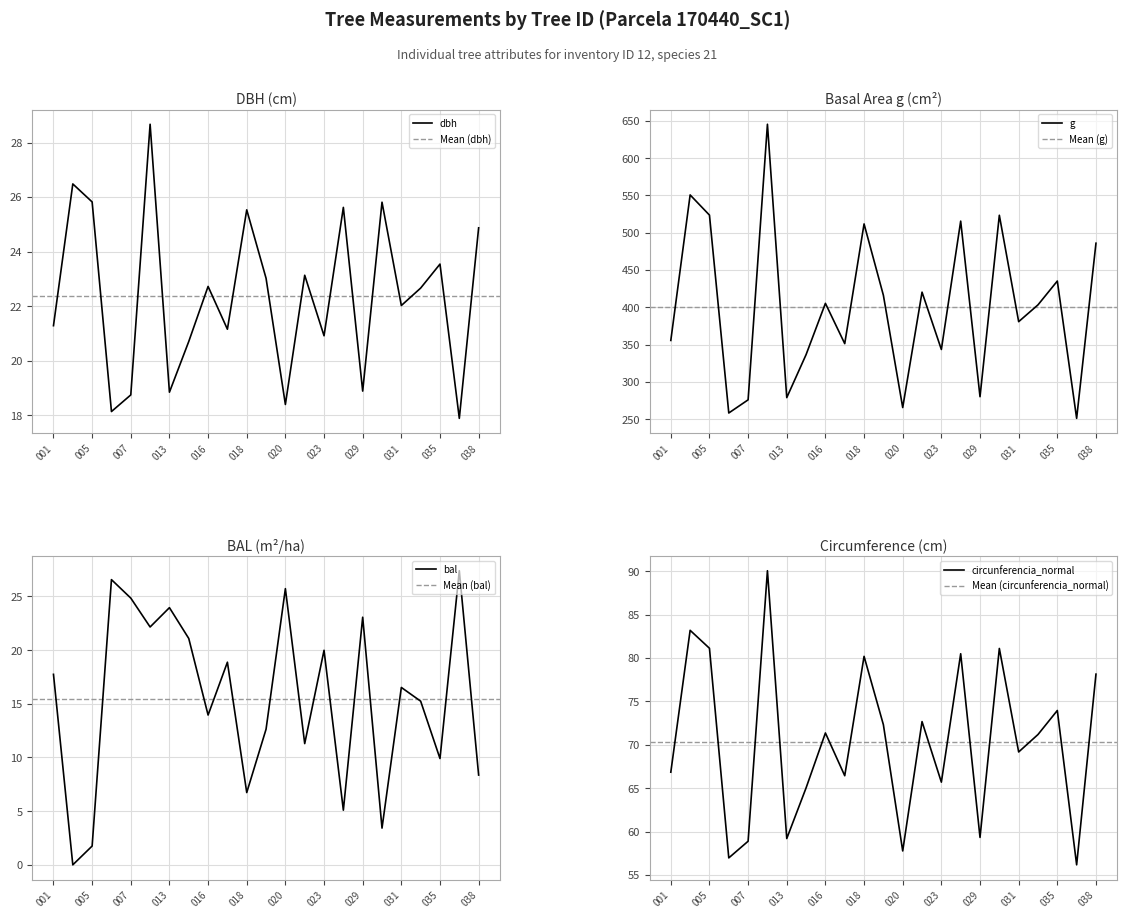

List the series in order of their peak value, lowest first.

bal, dbh, circunferencia_normal, g